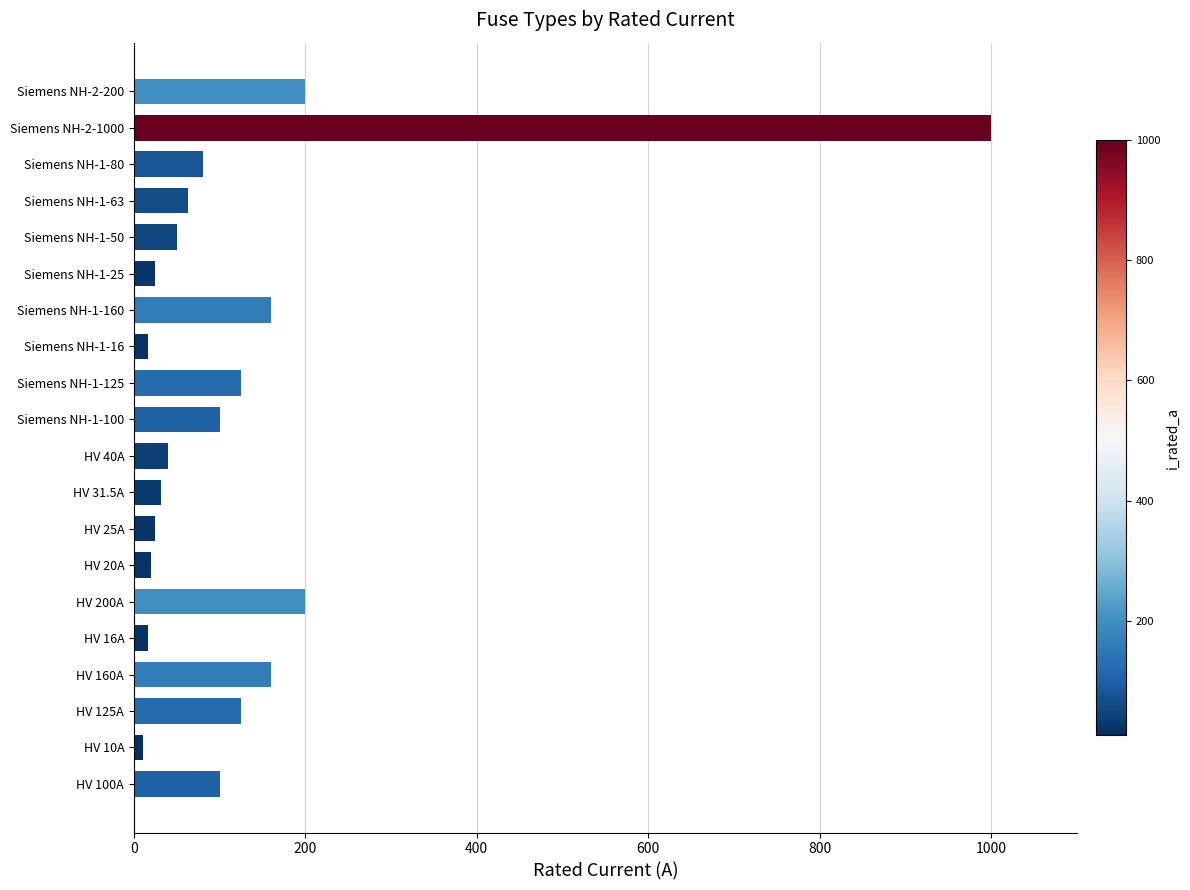

What is the difference between the second highest and second lowest values?

184.0